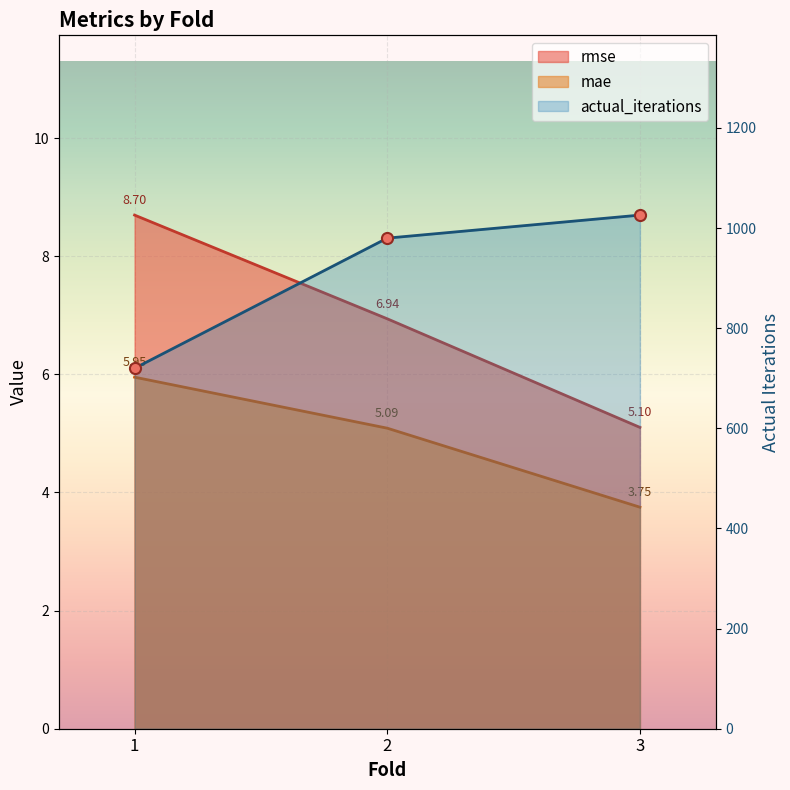

What is the value of the mae point at the 3rd from the left?

3.8